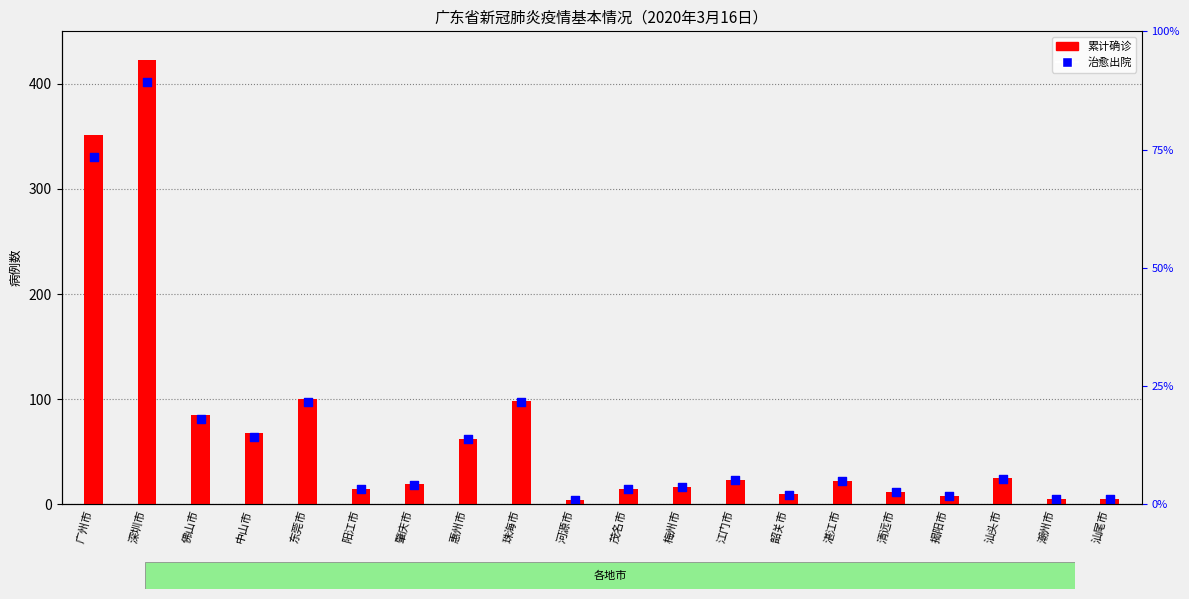

What are all the series names shown in the legend?

累计确诊, 治愈出院